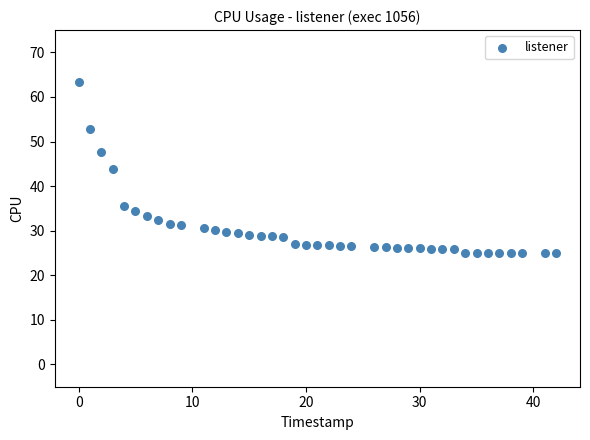

What is the range of X values (max minus min)?

42.0